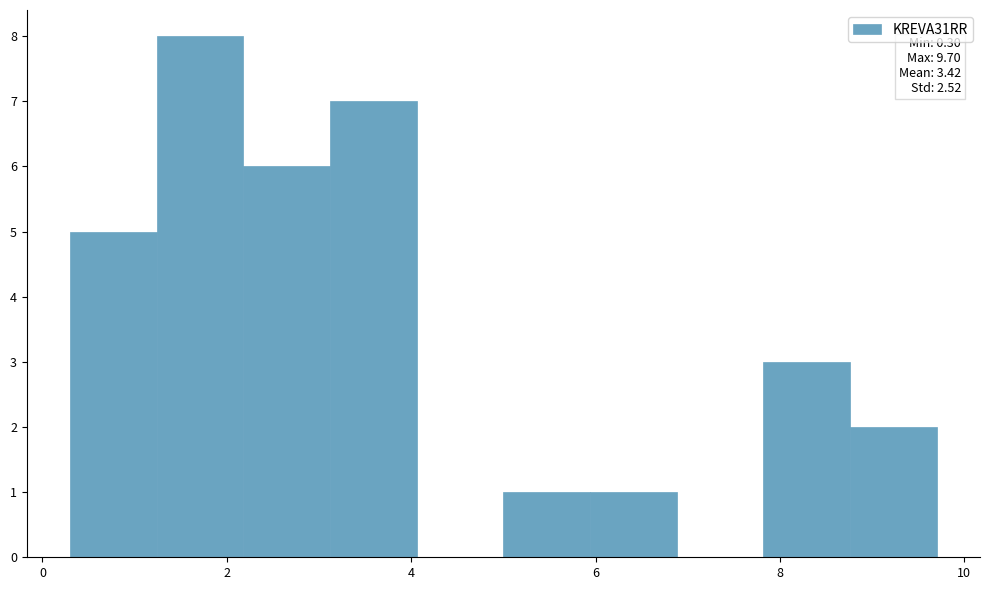

Over which range of the x-axis is the bar tallest?

1.24 to 2.18